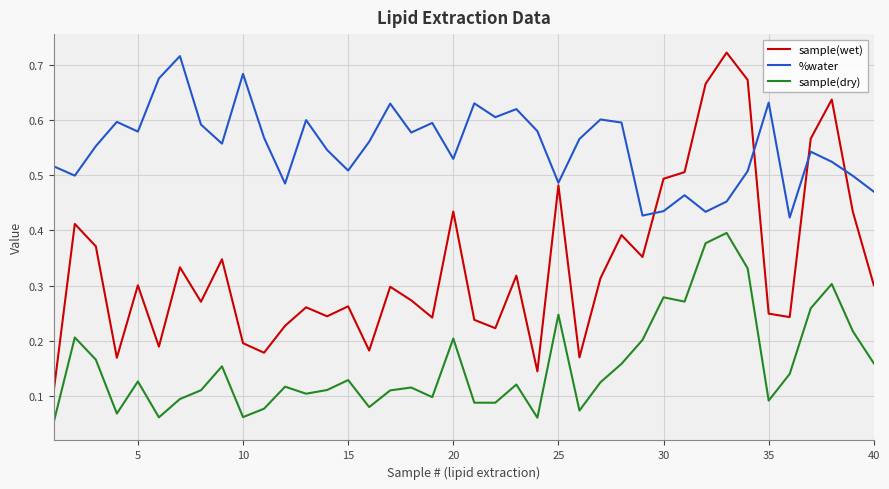

Which series has the largest total across all categories?

%water